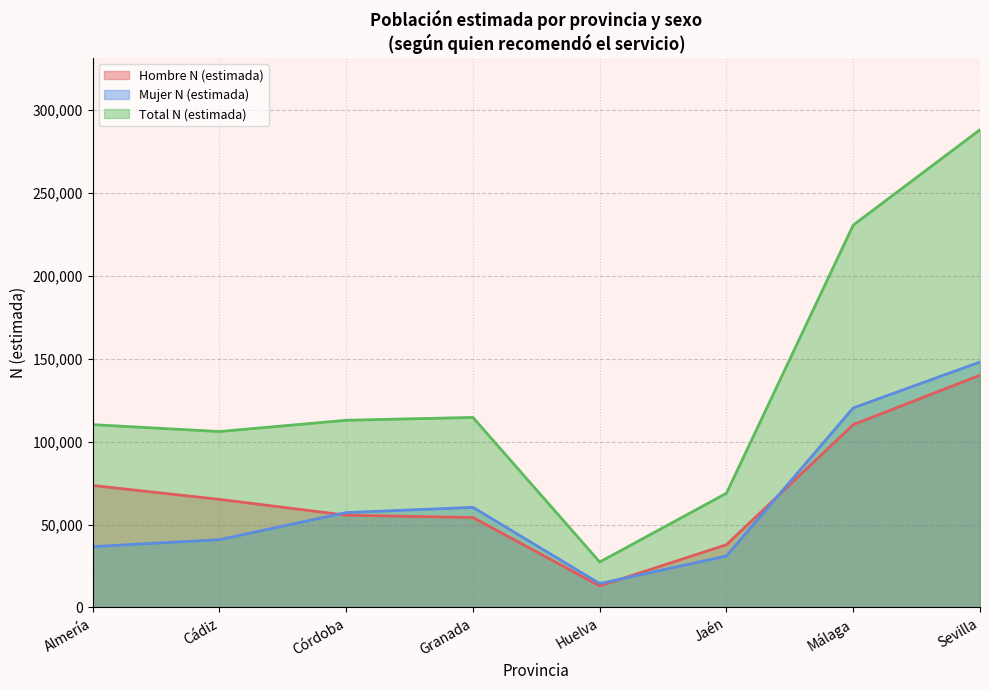

True or false: Hombre N (estimada) and Mujer N (estimada) cross at least once.

True